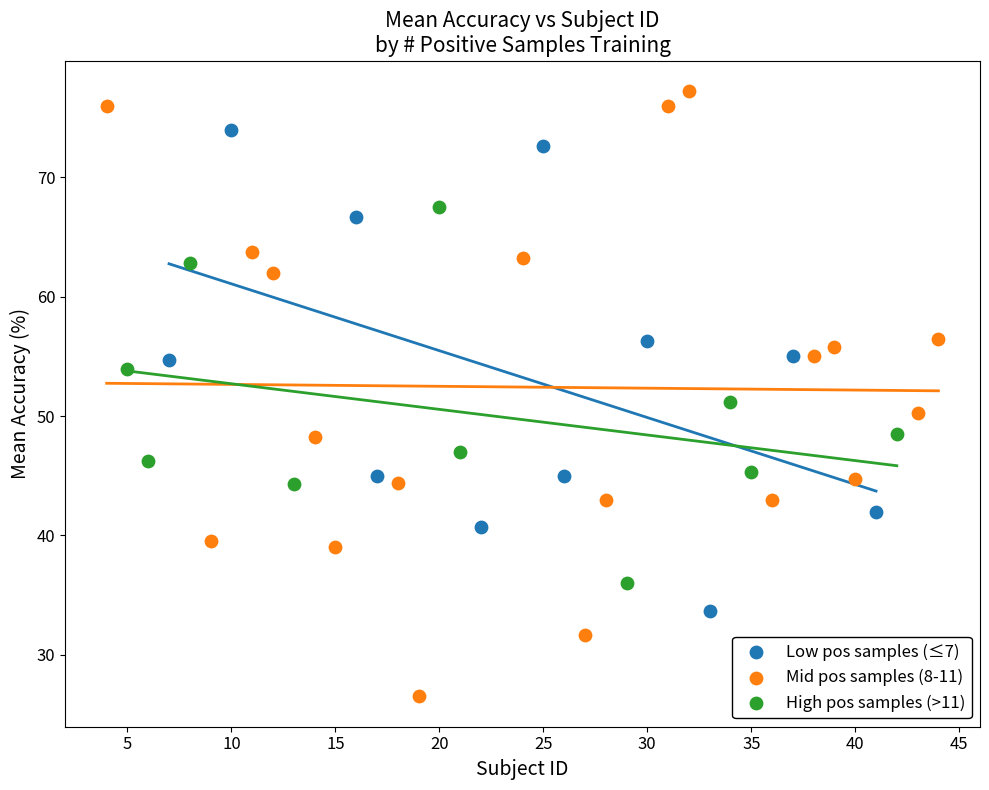

Which series contains the highest Y value?

Mid pos samples (8-11)